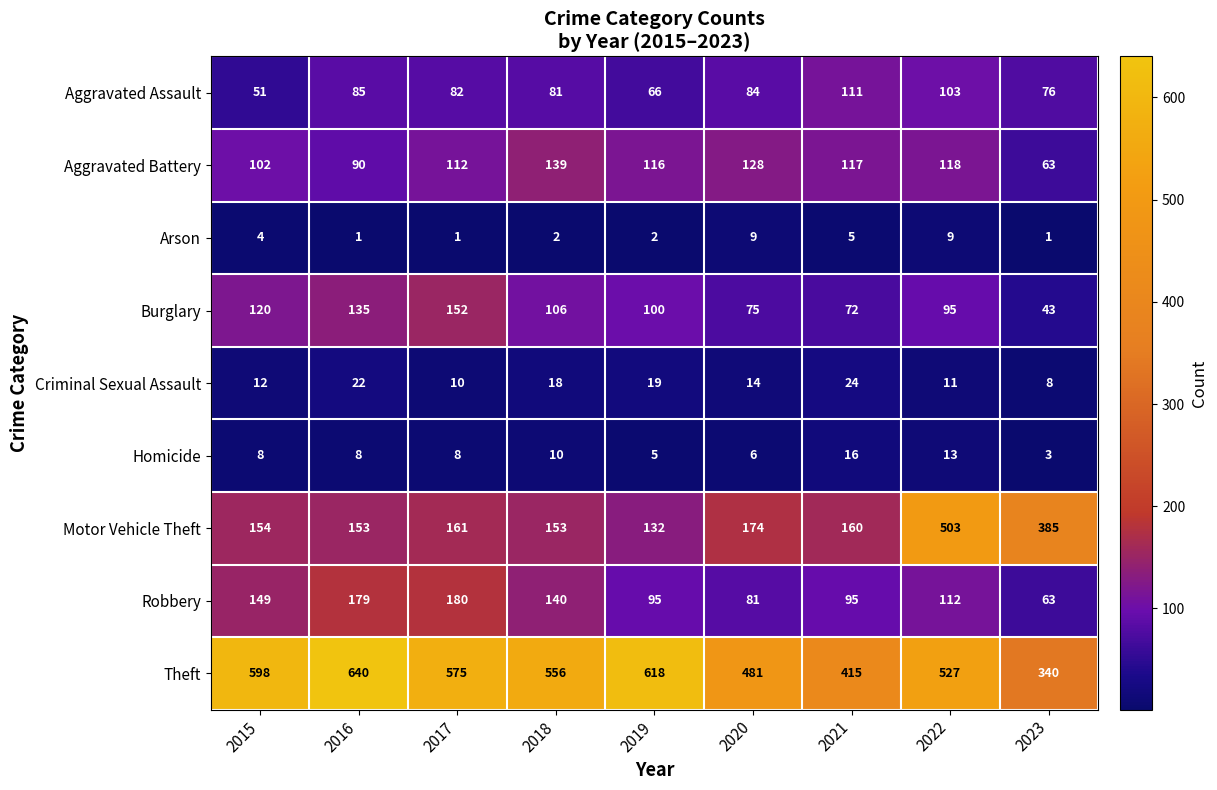

Is the value of Criminal Sexual Assault at 2015 greater than the value of Burglary at 2020?

No